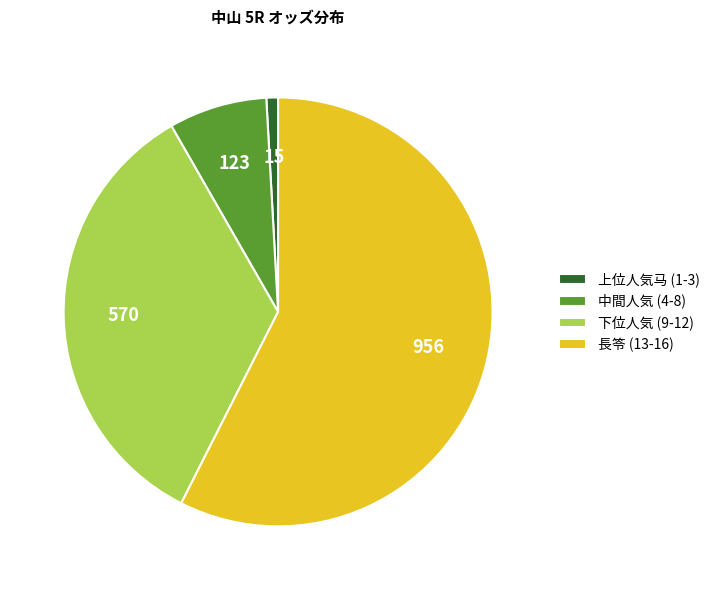

The 中間人気 (4-8) slice represents 1% of the pie. True or false?

False